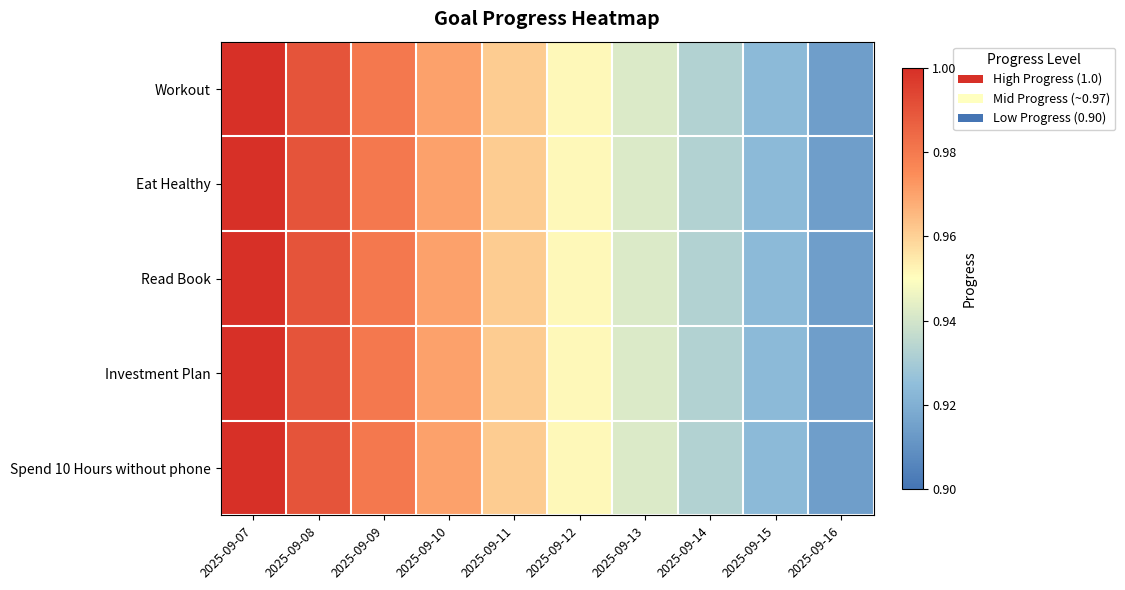

Reading right to left, list all the values displayed in this chart.

Workout: 2025-09-16=0.9	2025-09-15=0.9	2025-09-14=0.9	2025-09-13=0.9	2025-09-12=1.0	2025-09-11=1.0	2025-09-10=1.0	2025-09-09=1.0	2025-09-08=1.0	2025-09-07=1.0
Eat Healthy: 2025-09-16=0.9	2025-09-15=0.9	2025-09-14=0.9	2025-09-13=0.9	2025-09-12=1.0	2025-09-11=1.0	2025-09-10=1.0	2025-09-09=1.0	2025-09-08=1.0	2025-09-07=1.0
Read Book: 2025-09-16=0.9	2025-09-15=0.9	2025-09-14=0.9	2025-09-13=0.9	2025-09-12=1.0	2025-09-11=1.0	2025-09-10=1.0	2025-09-09=1.0	2025-09-08=1.0	2025-09-07=1.0
Investment Plan: 2025-09-16=0.9	2025-09-15=0.9	2025-09-14=0.9	2025-09-13=0.9	2025-09-12=1.0	2025-09-11=1.0	2025-09-10=1.0	2025-09-09=1.0	2025-09-08=1.0	2025-09-07=1.0
Spend 10 Hours without phone: 2025-09-16=0.9	2025-09-15=0.9	2025-09-14=0.9	2025-09-13=0.9	2025-09-12=1.0	2025-09-11=1.0	2025-09-10=1.0	2025-09-09=1.0	2025-09-08=1.0	2025-09-07=1.0